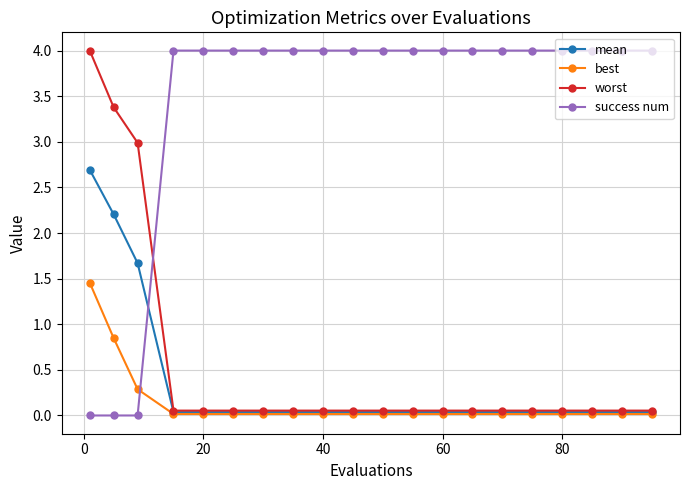

True or false: best and success num intersect in this chart.

True